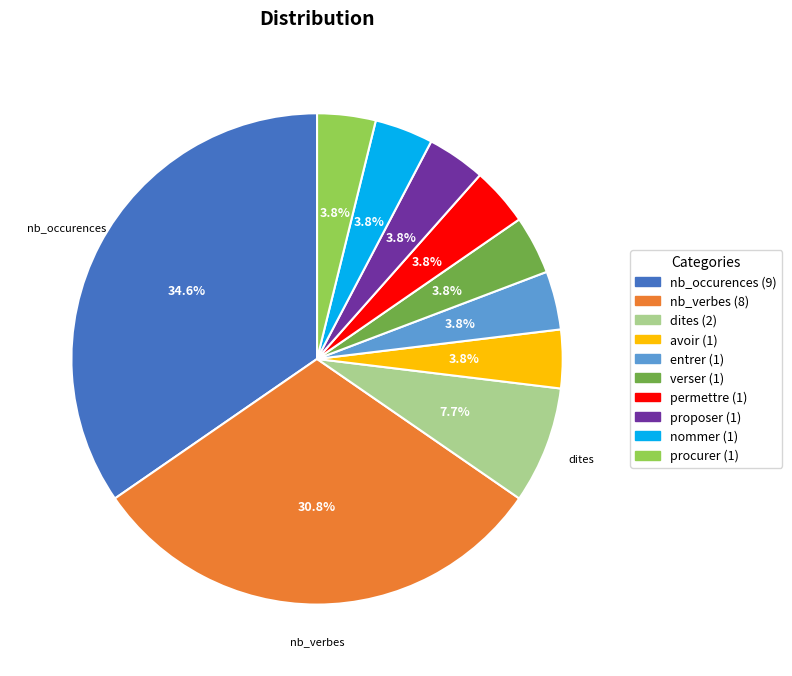

Is there a majority slice in this chart?

No